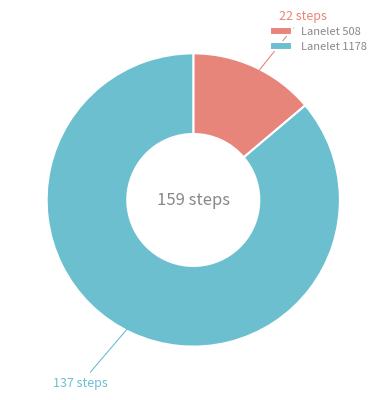

Count the number of slices in the pie.

2